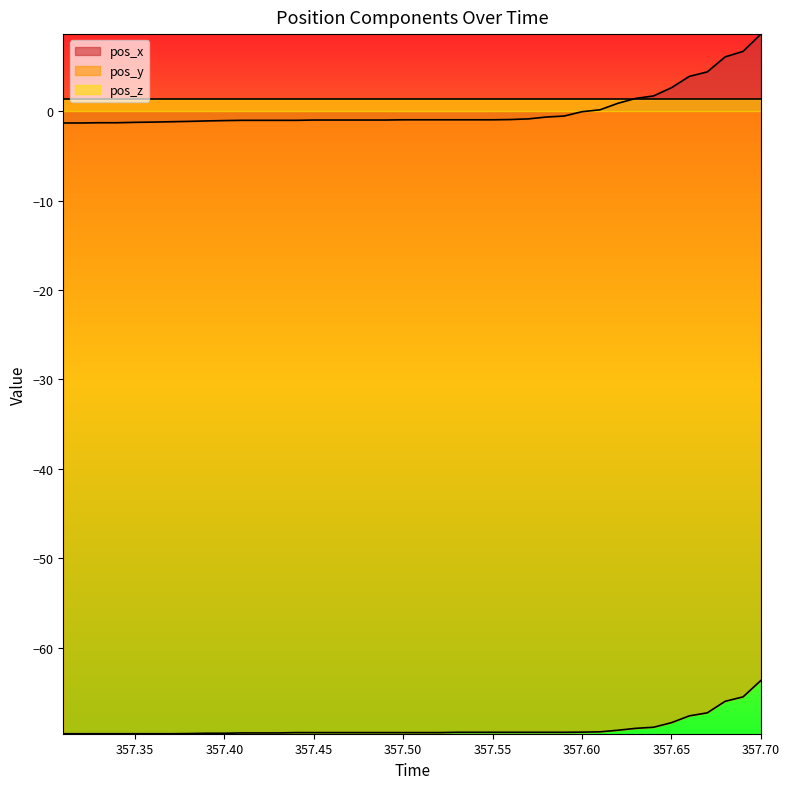

List the series in order of their peak value, highest first.

pos_x, pos_z, pos_y